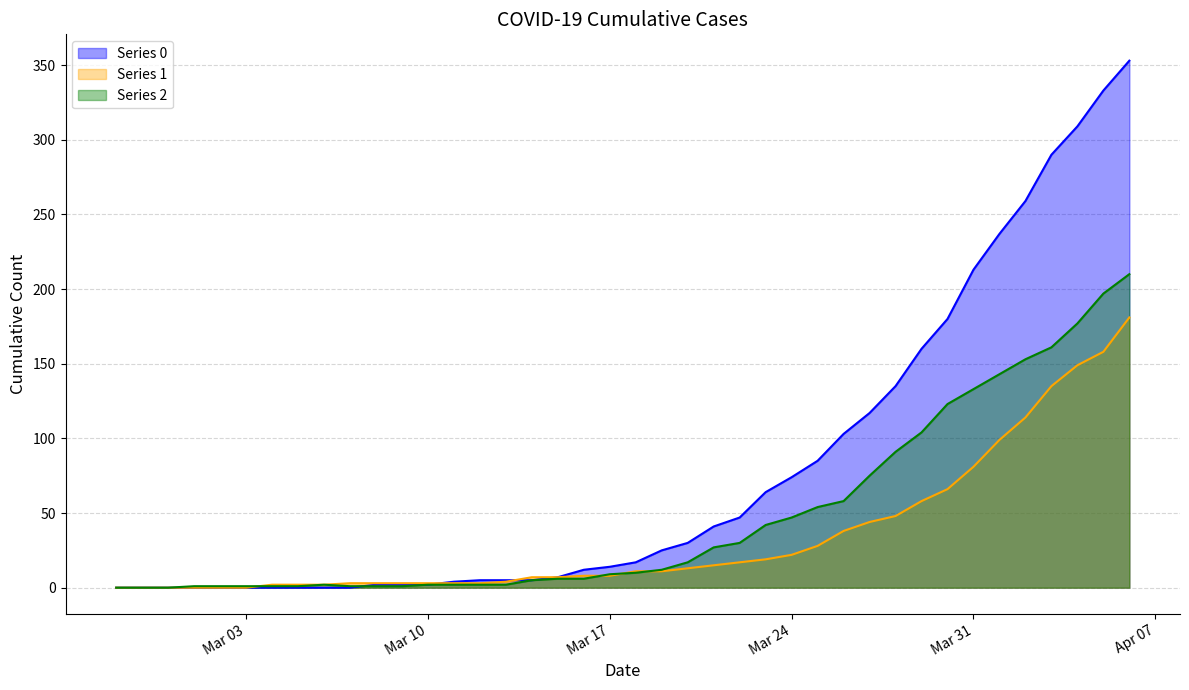

What is the spread (max minus min) of values at 2020-03-07?

3